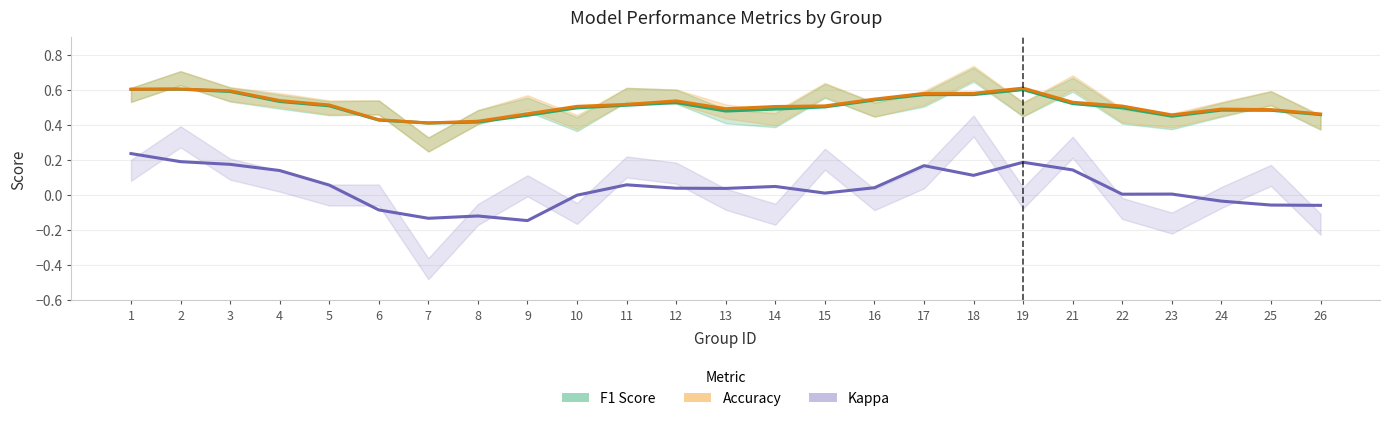

Does the chart display data point markers on the line(s)?

No